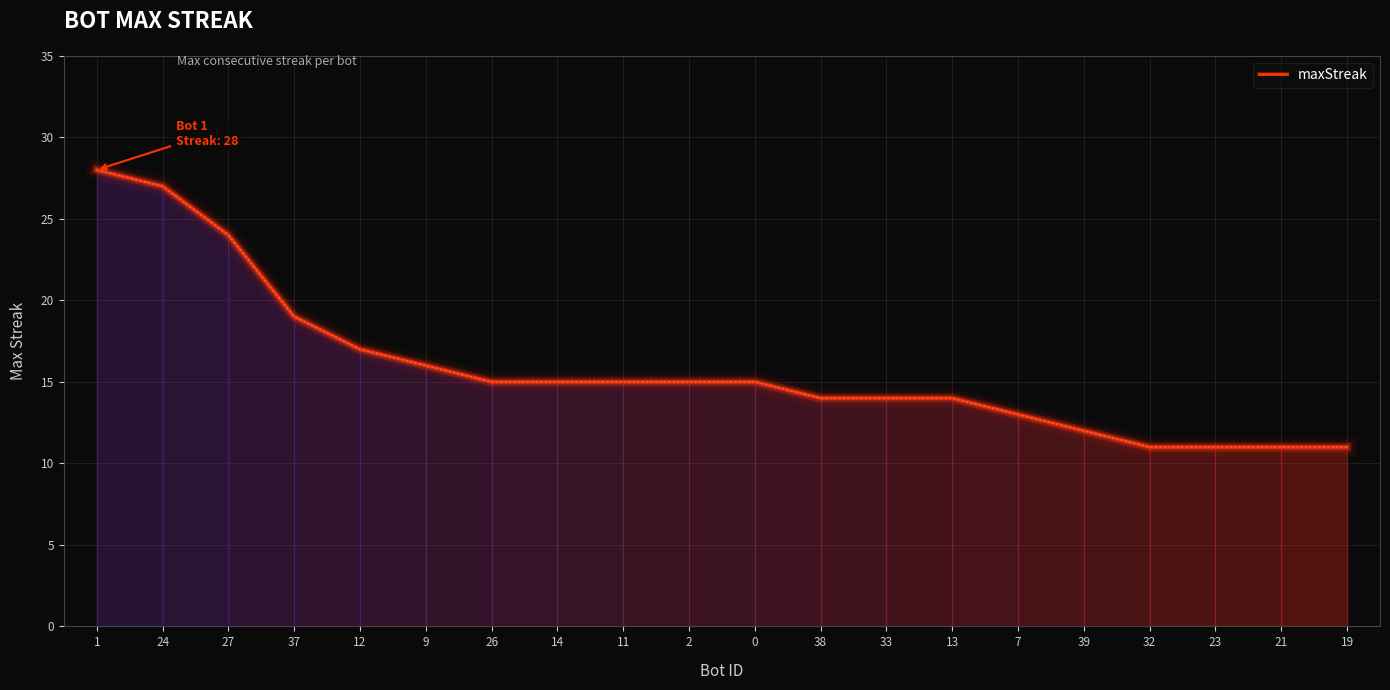

Reading right to left, transcribe all the data shown in this chart.

19=11	21=11	23=11	32=11	39=12	7=13	13=14	33=14	38=14	0=15	2=15	11=15	14=15	26=15	9=16	12=17	37=19	27=24	24=27	1=28